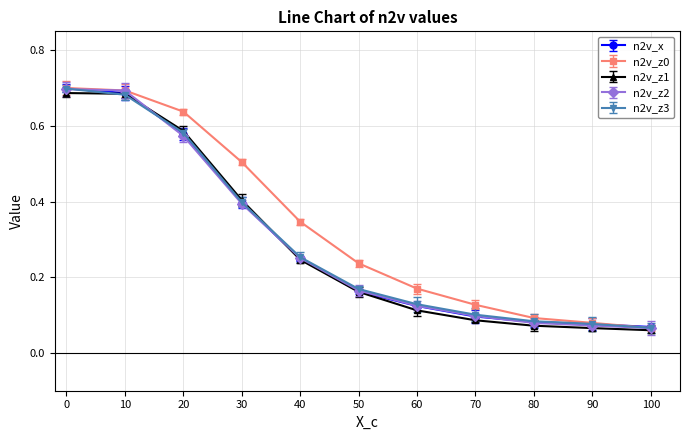

True or false: n2v_x has more than 2 points higher than both neighbors.

False